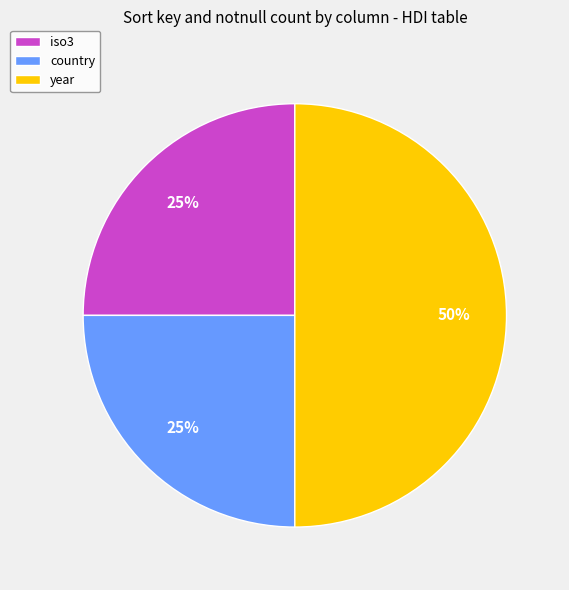

Combined, do iso3 and year account for over 50%?

Yes